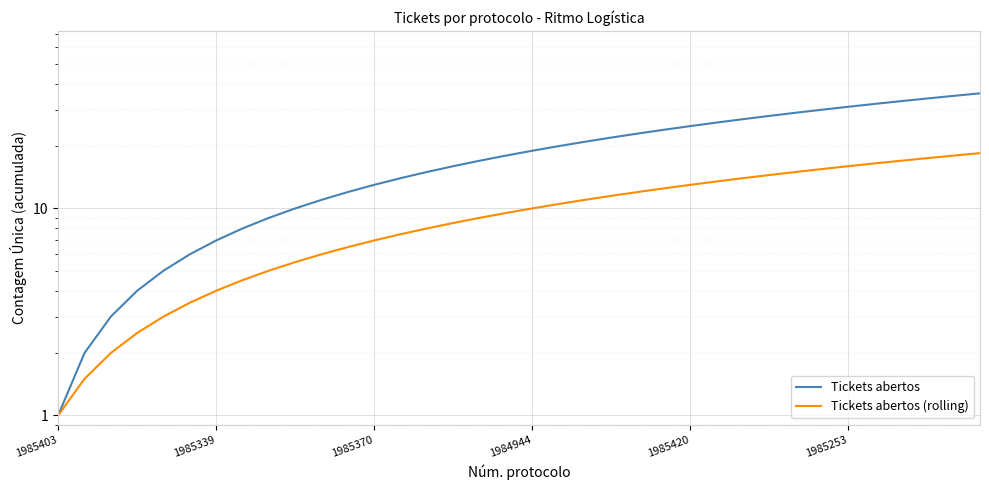

Reading left to right, extract all data points from this chart.

Tickets abertos: 1.0	2.0	3.0	4.0	5.0	6.0	7.0	8.0	9.0	10.0	11.0	12.0	13.0	14.0	15.0	16.0	17.0	18.0	19.0	20.0	21.0	22.0	23.0	24.0	25.0	26.0	27.0	28.0	29.0	30.0	31.0	32.0	33.0	34.0	35.0	36.0
Tickets abertos (rolling): 1.0	1.5	2.0	2.5	3.0	3.5	4.0	4.5	5.0	5.5	6.0	6.5	7.0	7.5	8.0	8.5	9.0	9.5	10.0	10.5	11.0	11.5	12.0	12.5	13.0	13.5	14.0	14.5	15.0	15.5	16.0	16.5	17.0	17.5	18.0	18.5